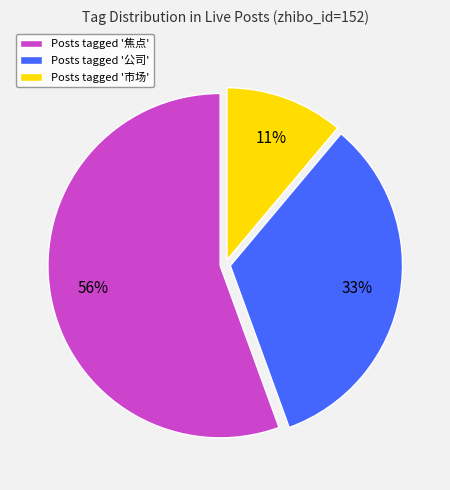

To the nearest percent, what is the average slice percentage?

33%